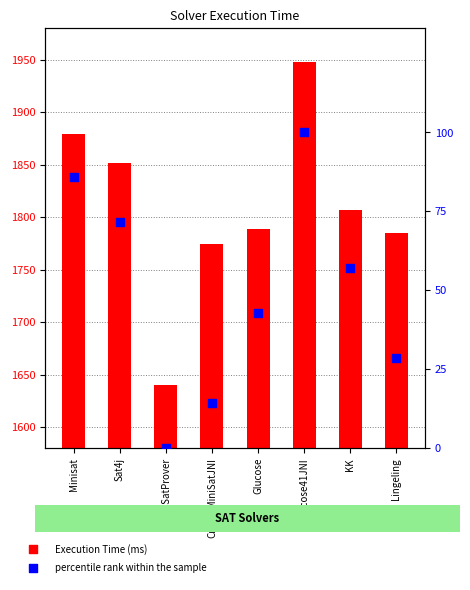

Is the value of Execution Time at Glucose41JNI greater than the value of percentile rank within the sample at Glucose41JNI?

Yes